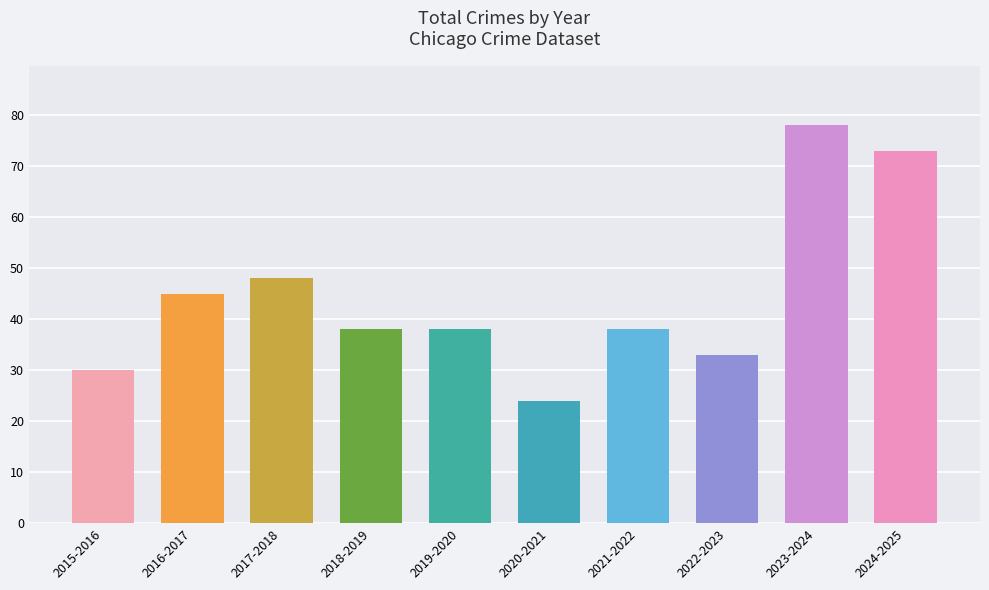

What is the greatest value displayed?

78